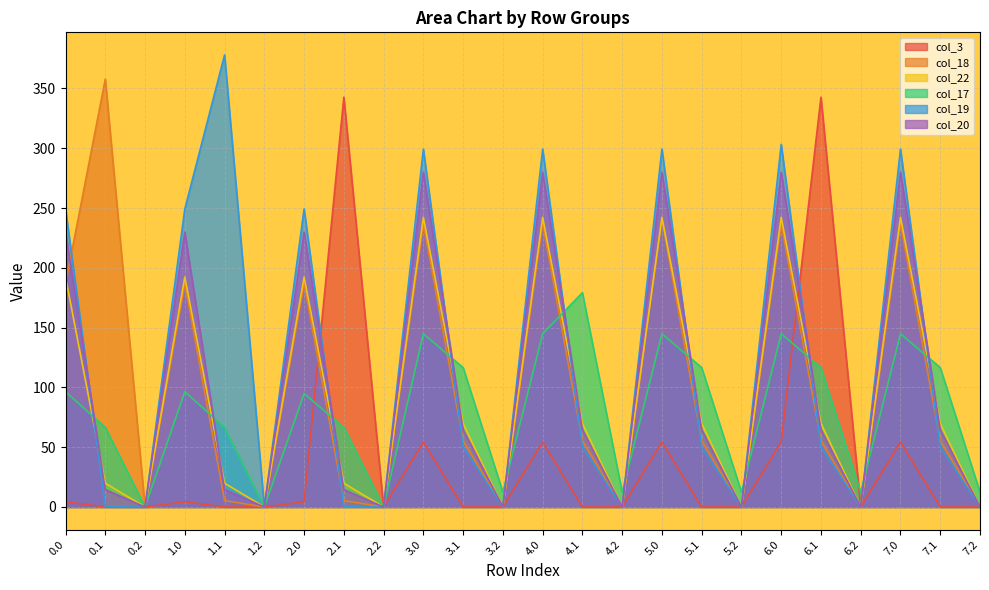

What is the difference between the highest and lowest values at 5.0?

244.9